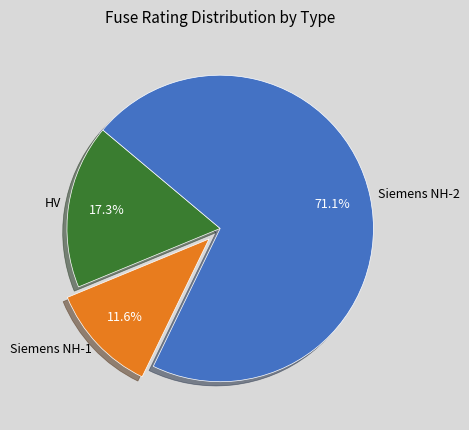

What is the largest slice in the pie chart?

Siemens NH-2